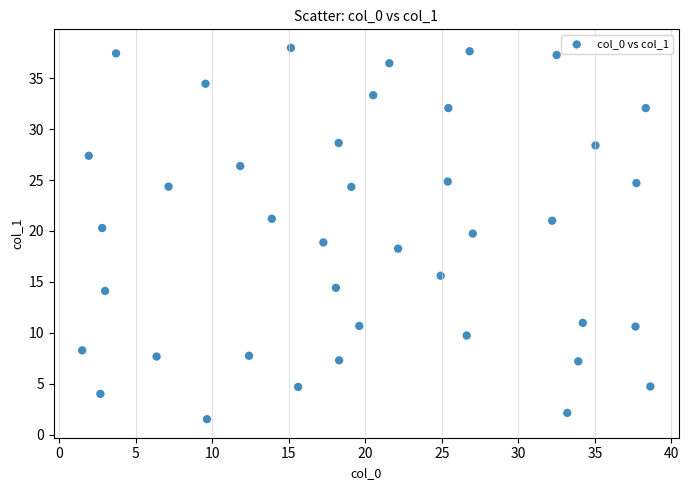

What is the range of X values (max minus min)?

37.1